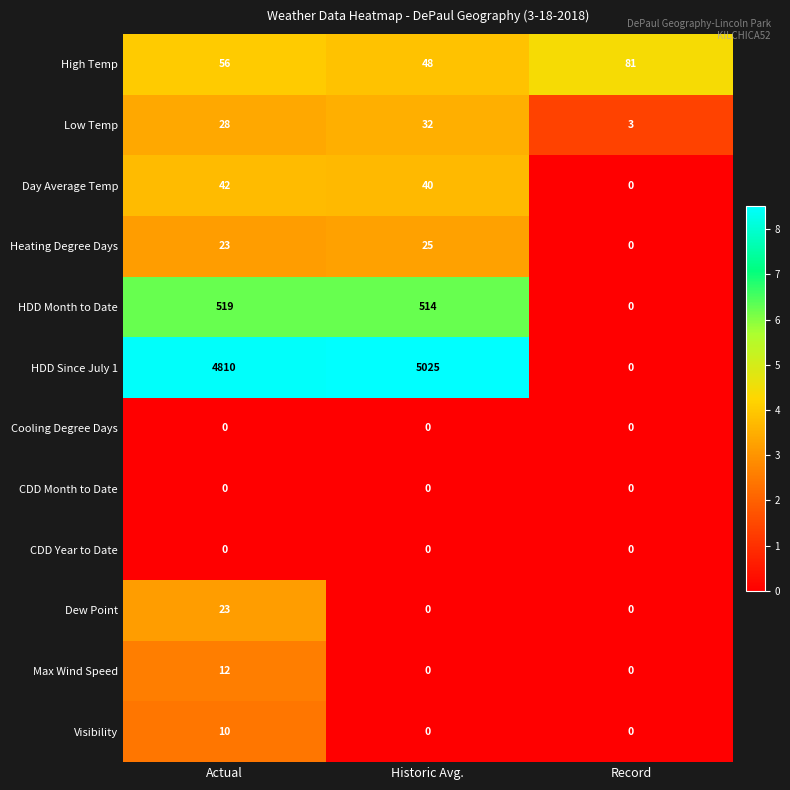

Which series changed the most between Historic Avg. and Record?

HDD Since July 1